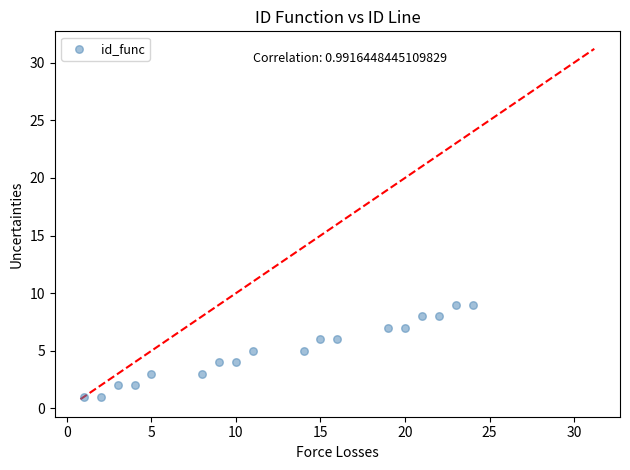

What is the range of X values (max minus min)?

23